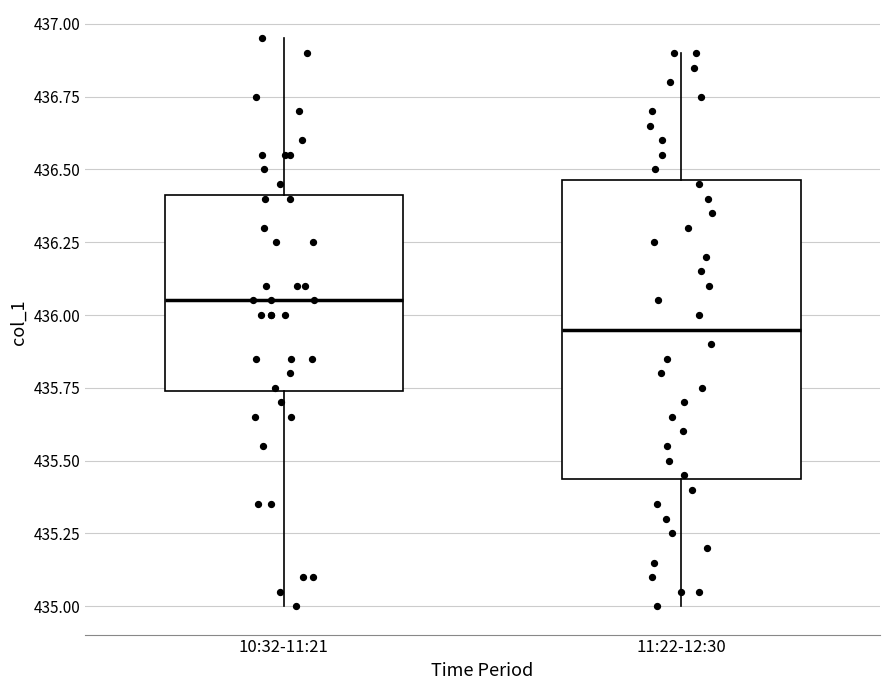

Comparing the boxes themselves (not the whiskers), which one is the tallest?

11:22-12:30